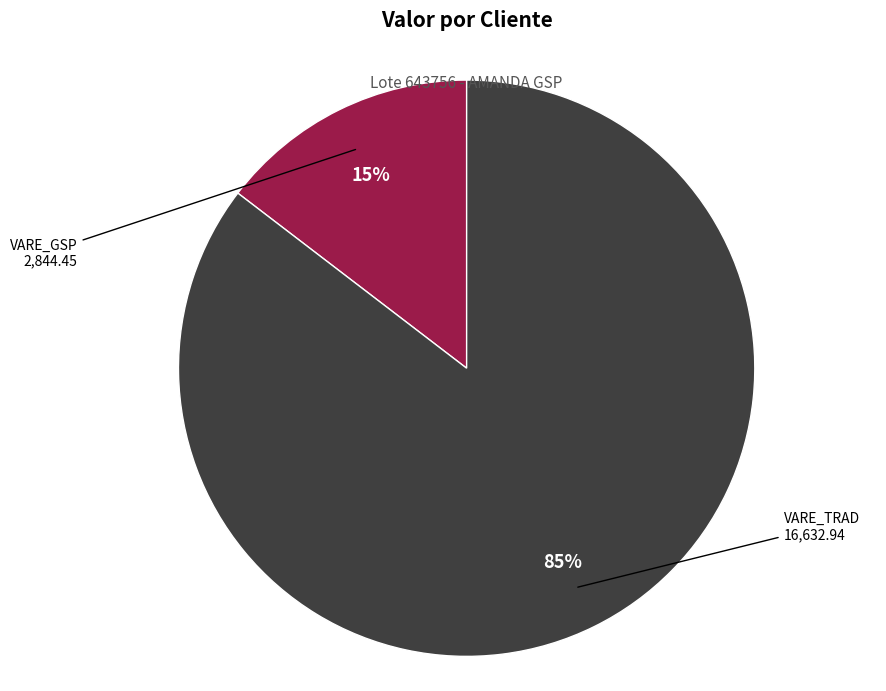

To the nearest percent, what is the average slice percentage?

50%